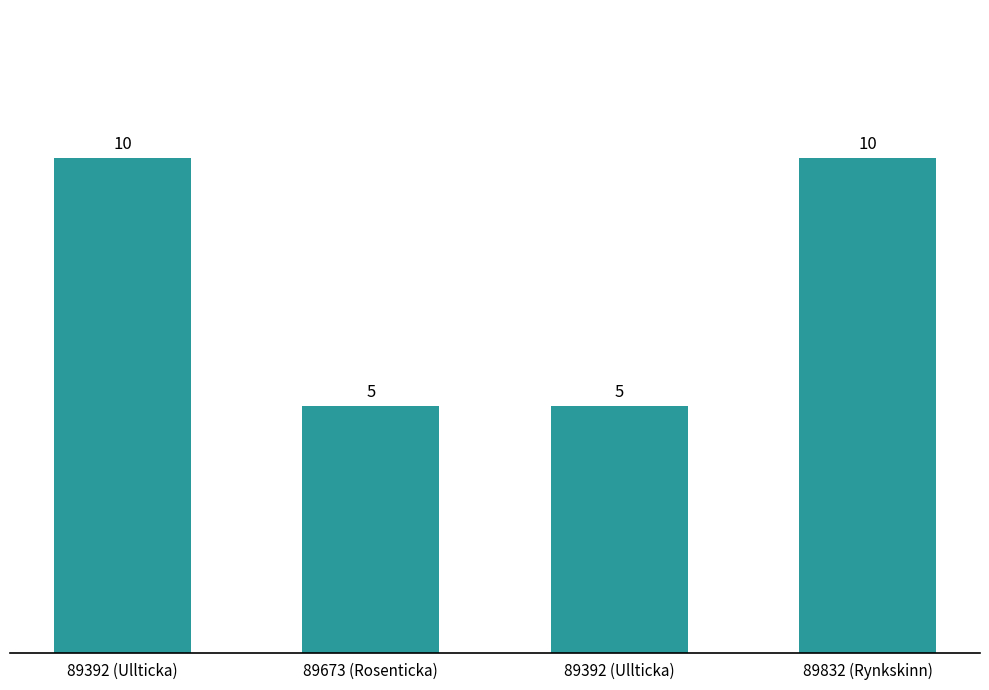

Which category has the lowest value across all series?

89673 (Rosenticka)